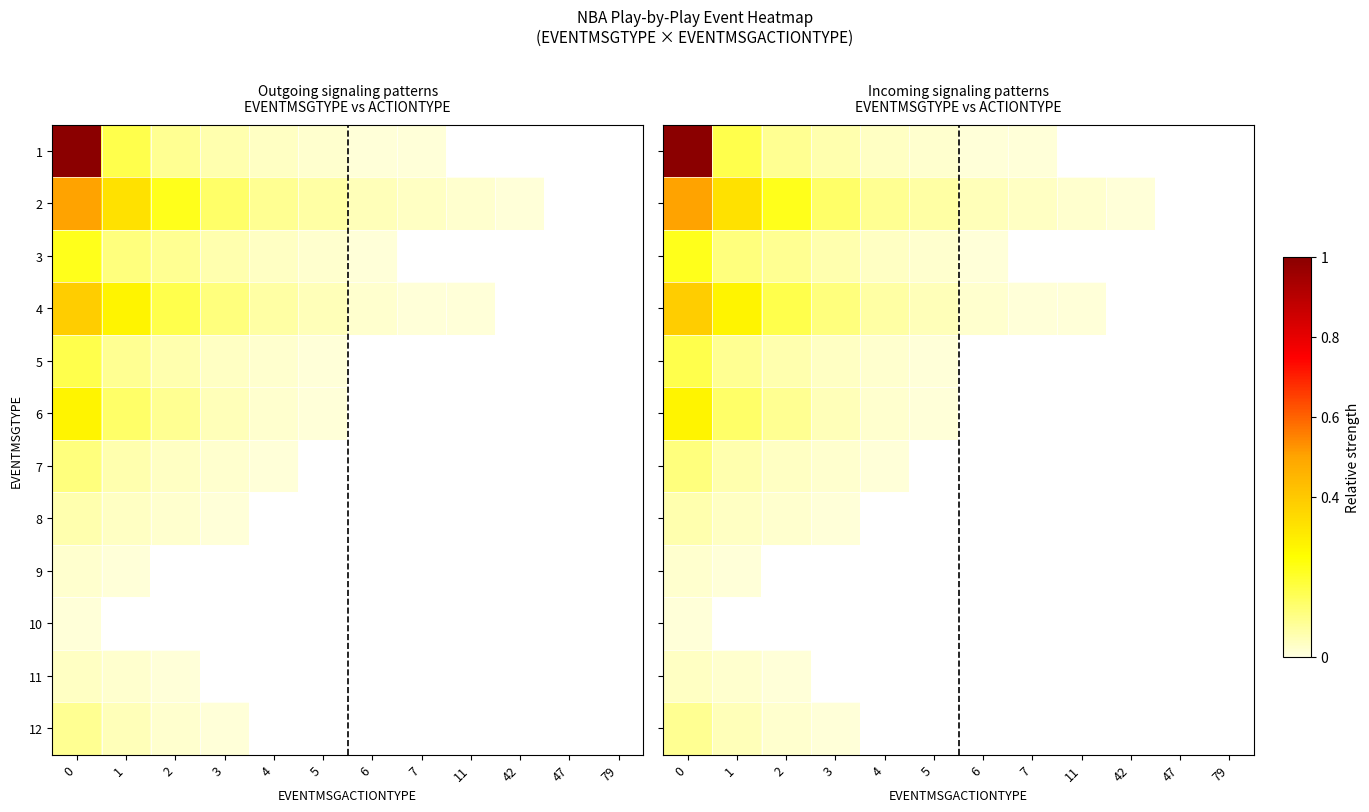

What is the spread (max minus min) of values at 4?

0.1